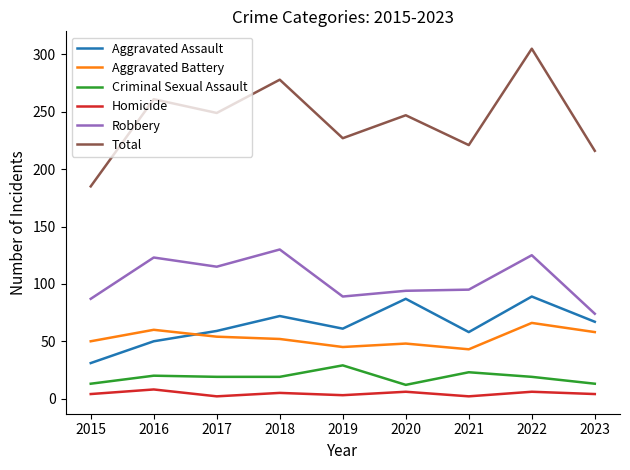

What is the greatest value displayed?

305